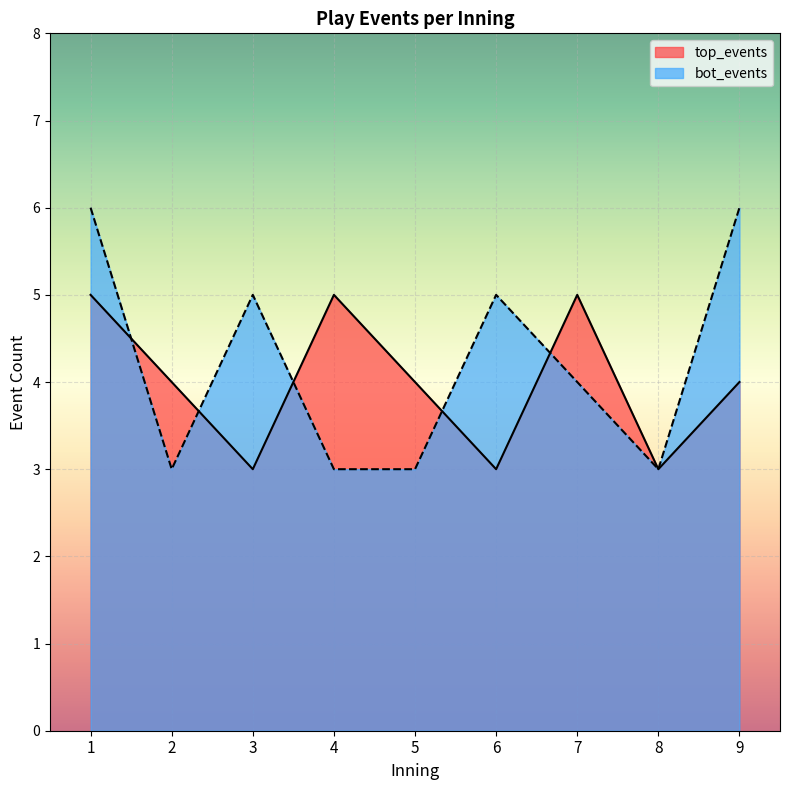

Reading left to right, what are all the values shown in this chart?

top_events: 1=5	2=4	3=3	4=5	5=4	6=3	7=5	8=3	9=4
bot_events: 1=6	2=3	3=5	4=3	5=3	6=5	7=4	8=3	9=6